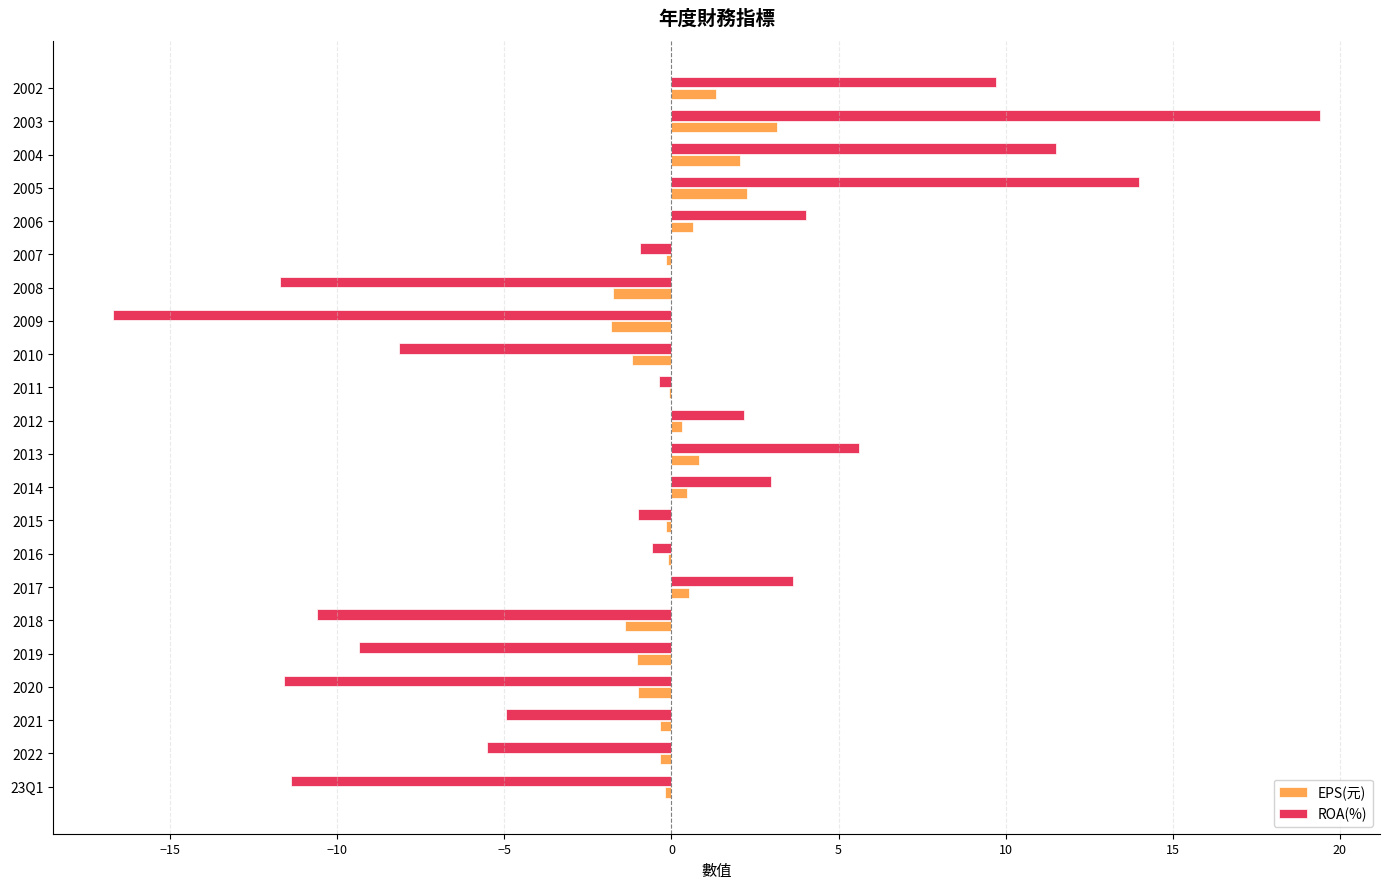

Between 2020 and 2004, which series saw the biggest shift?

ROA(%)